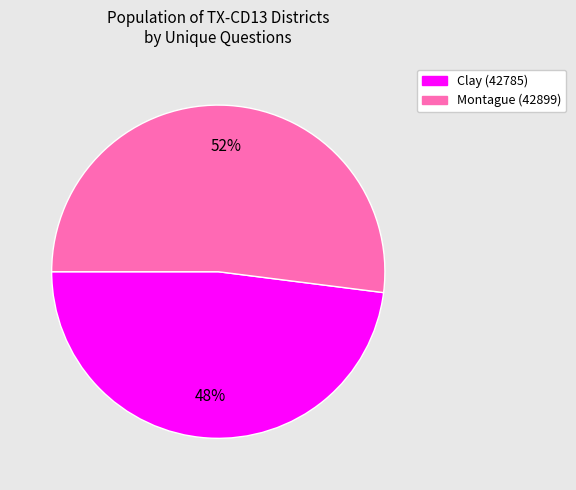

Do Clay (42785) and Montague (42899) together represent more than half of the pie?

Yes